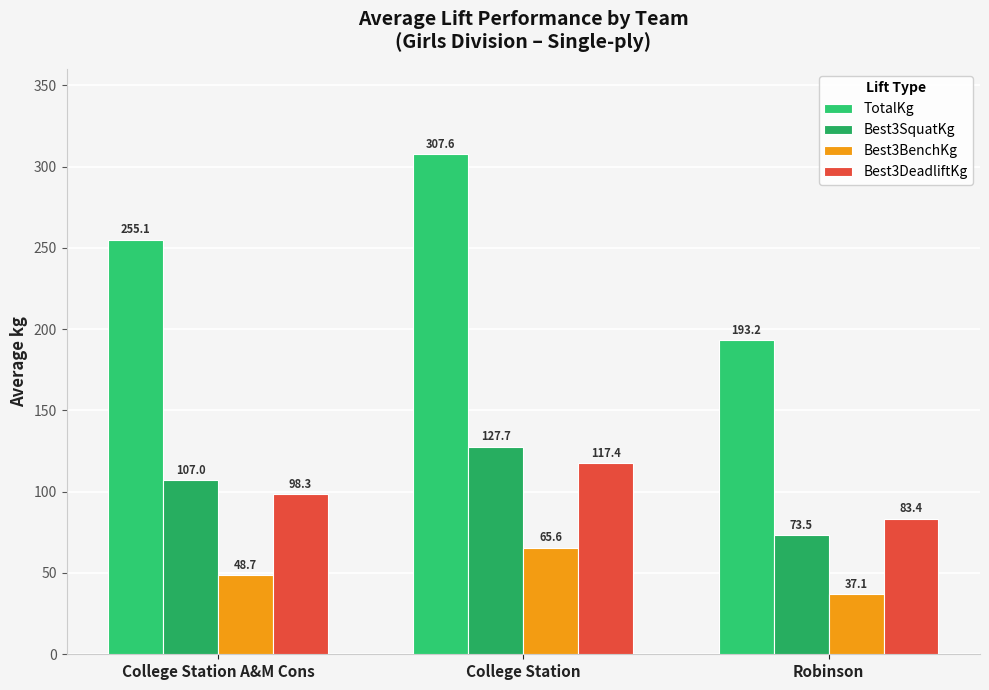

Which series has the largest total across all categories?

TotalKg